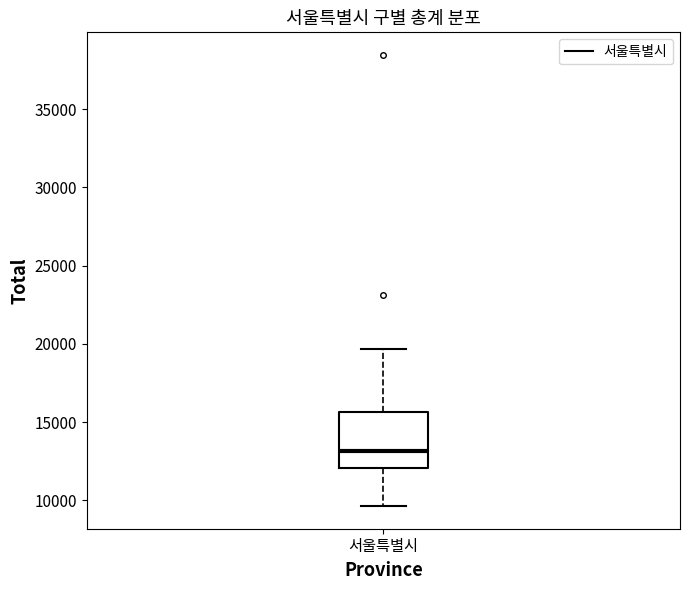

Read this box plot against the y-axis: the position of the median line, the range covered by the box, and the ends of both whiskers. The values are not printed on the chart, so give them approximately, as read against the axis.

median 13000, box 12000 to 15500, whiskers 9500 to 19500